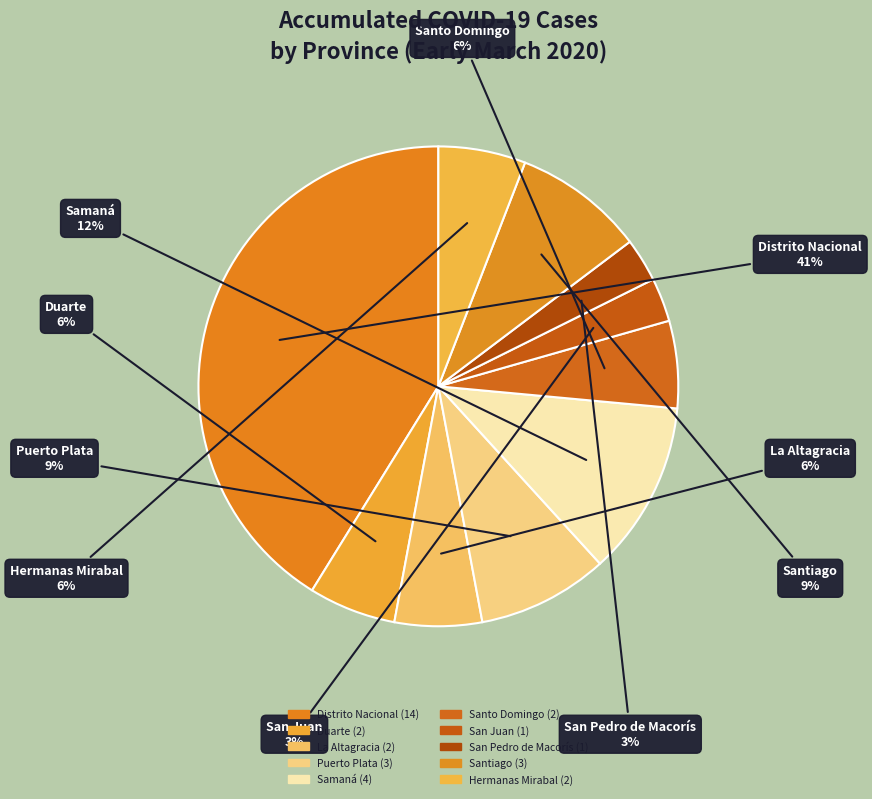

How many segments does this pie chart have?

10